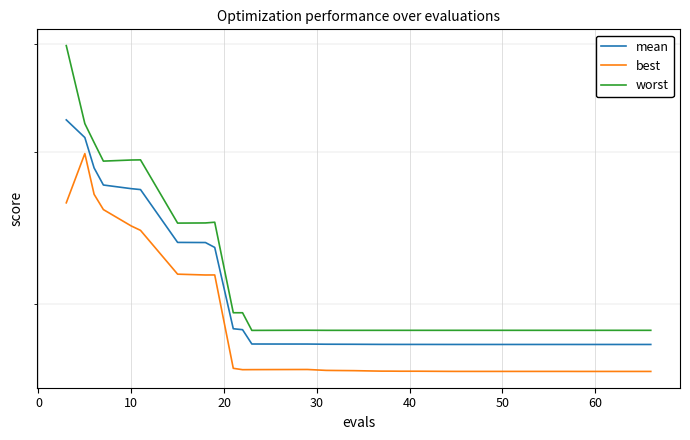

What is the value of the worst point at the 37th from the left?

1.9